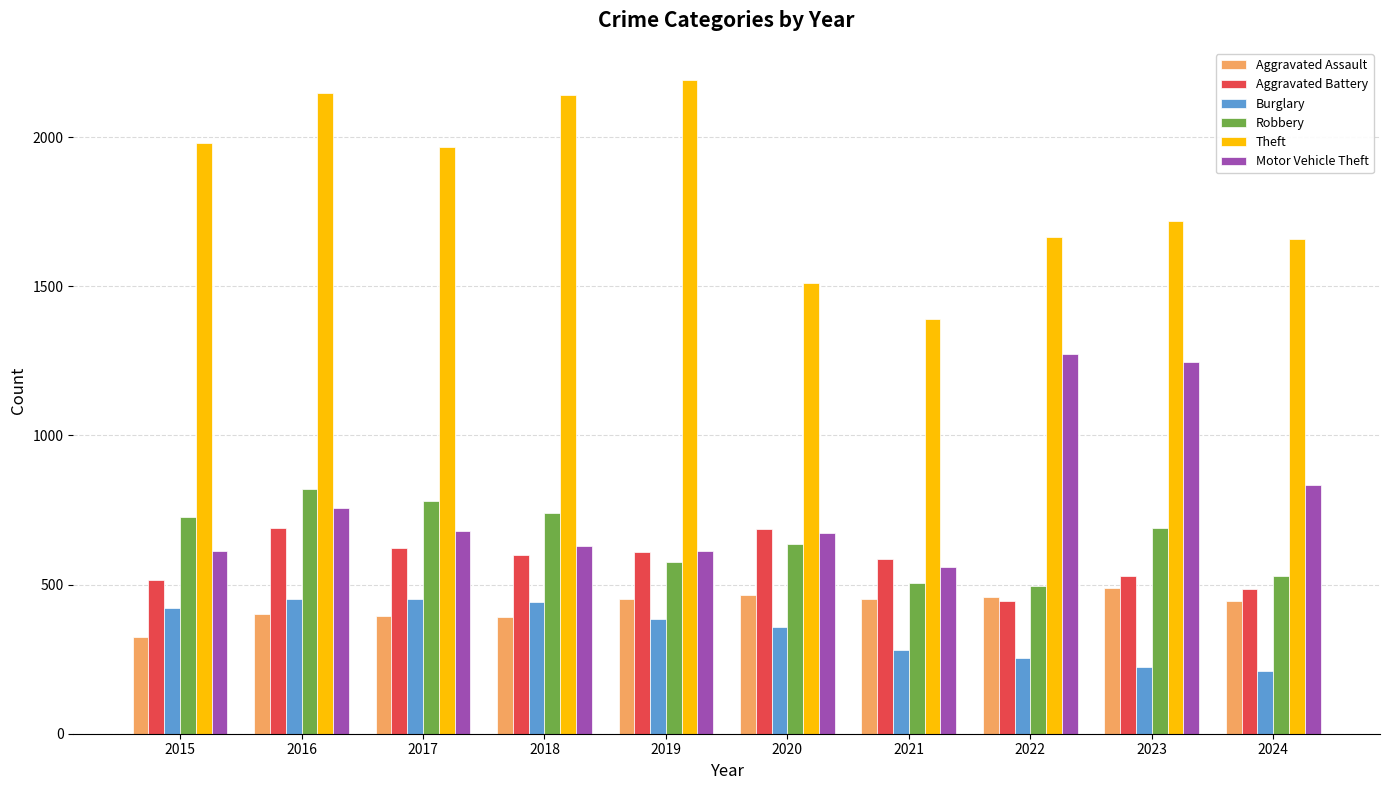

Which category has the lowest value in the Aggravated Assault series?

2015